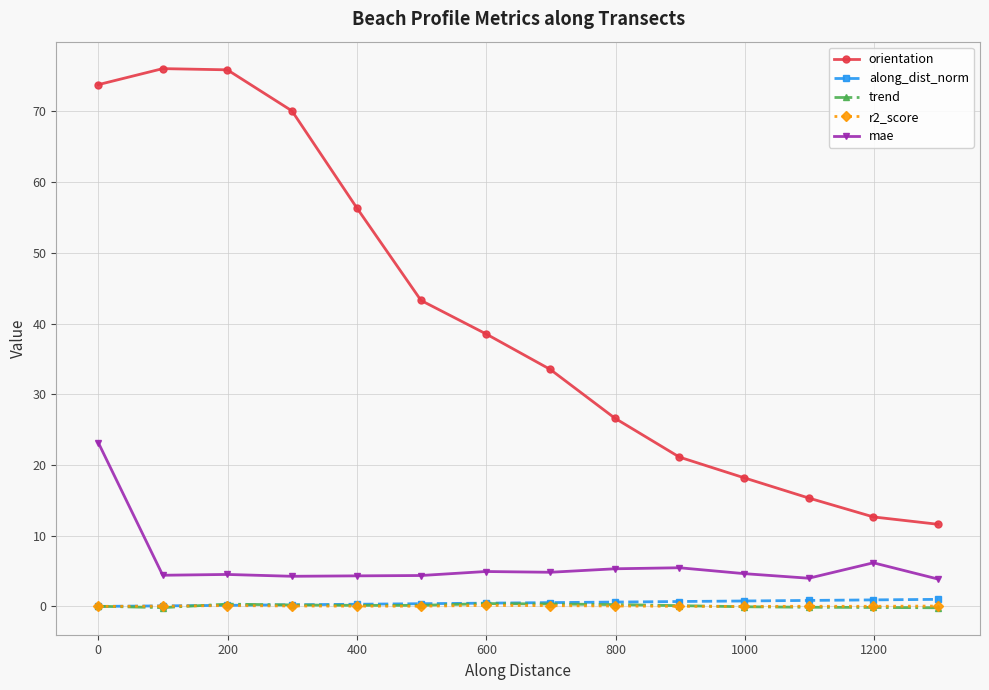

Count the number of categories in the chart.

14